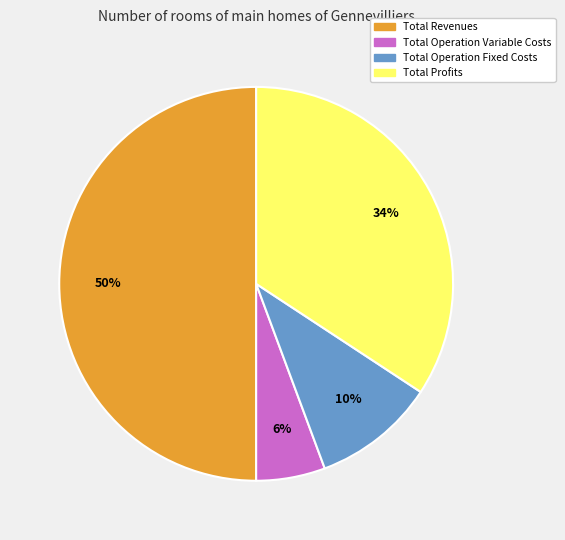

Which has a higher value, Total Operation Variable Costs or Total Revenues?

Total Revenues